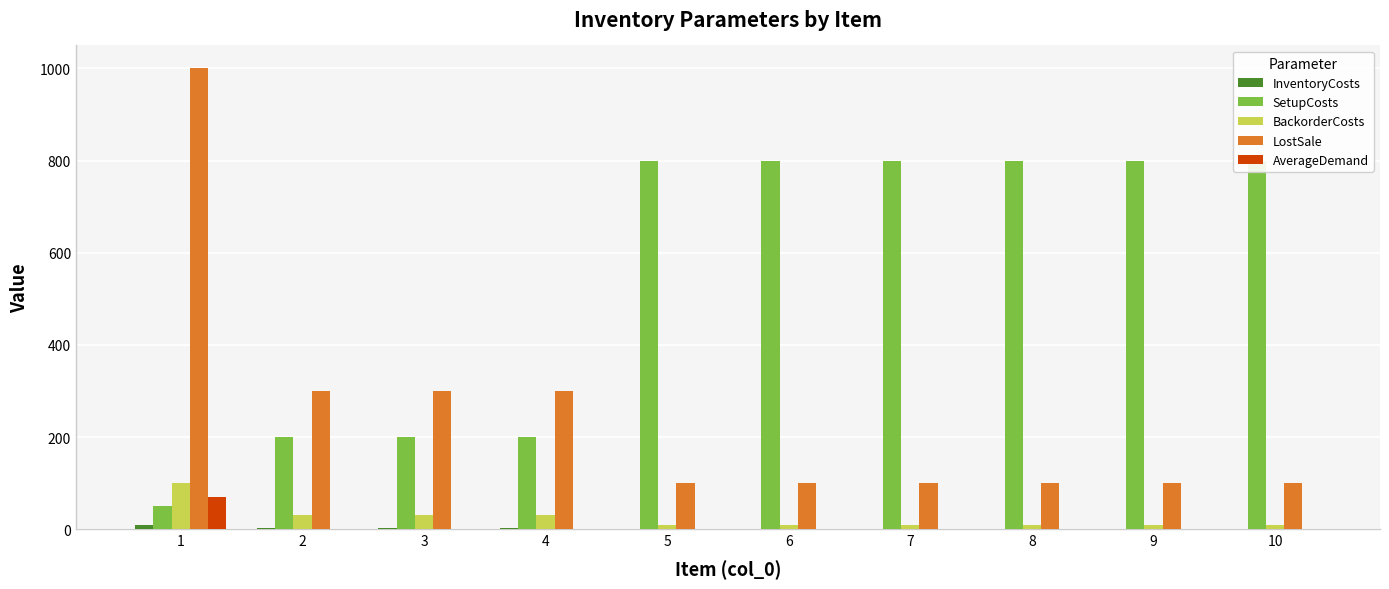

Which category has the lowest value across all series?

2